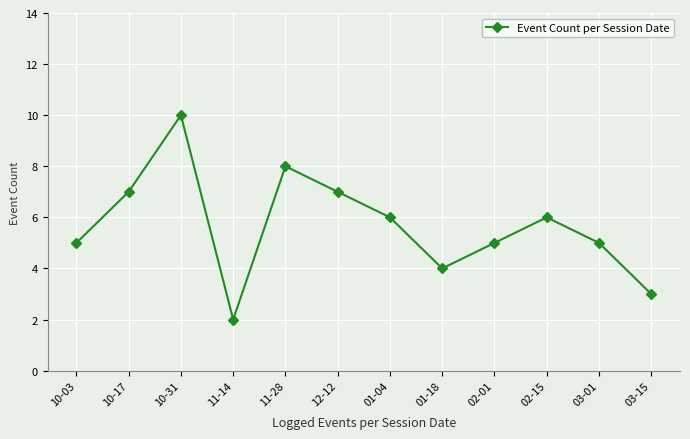

How many categories are shown in the chart?

12